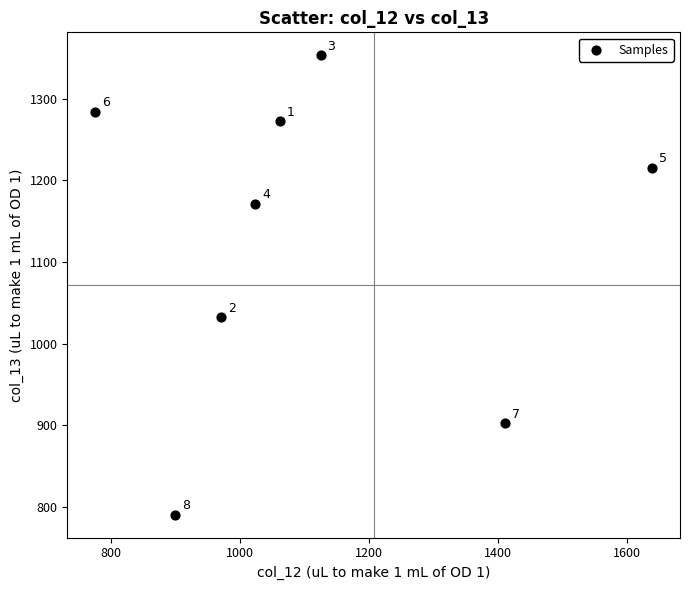

What is the range of Y values (max minus min)?

562.7